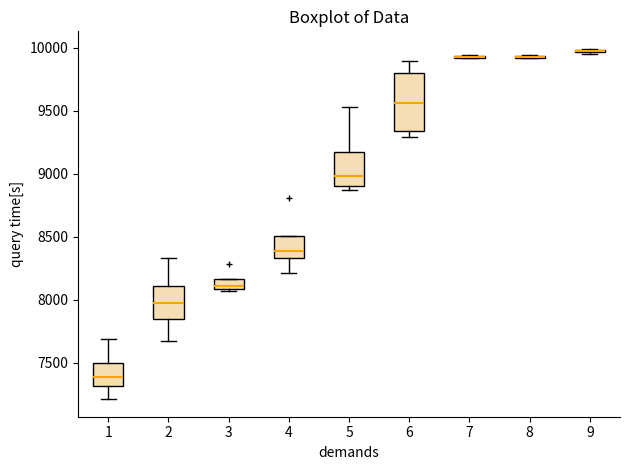

Where does the lower whisker of the box at x = 2 end on the y-axis? The values are not printed on the chart, so give them approximately, as read against the axis.

7650